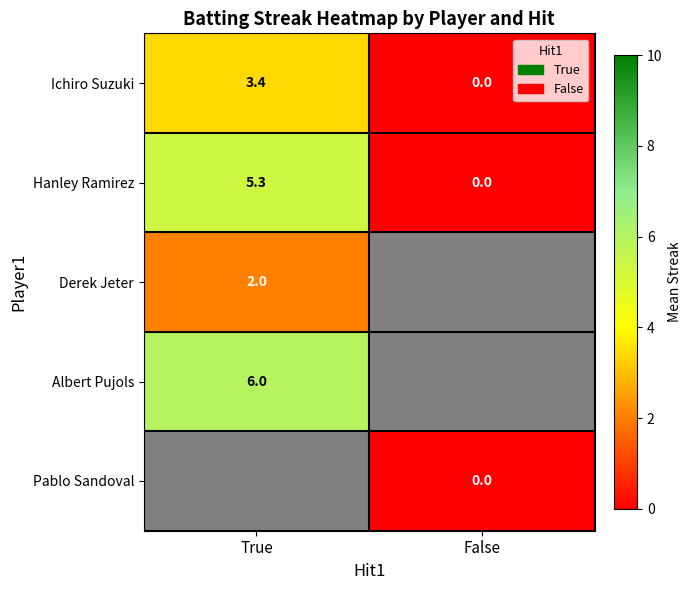

At which label is Ichiro Suzuki closest to 1?

False